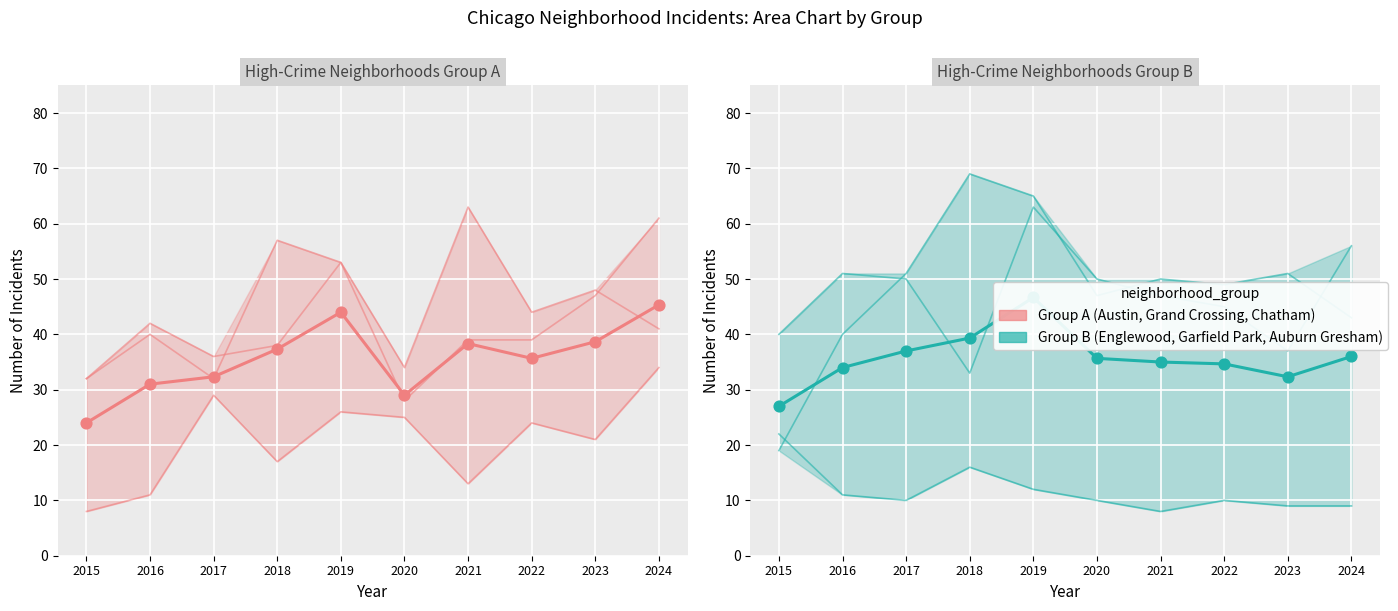

Is the value of Auburn Gresham at 2016 greater than the value of Austin at 2021?

No